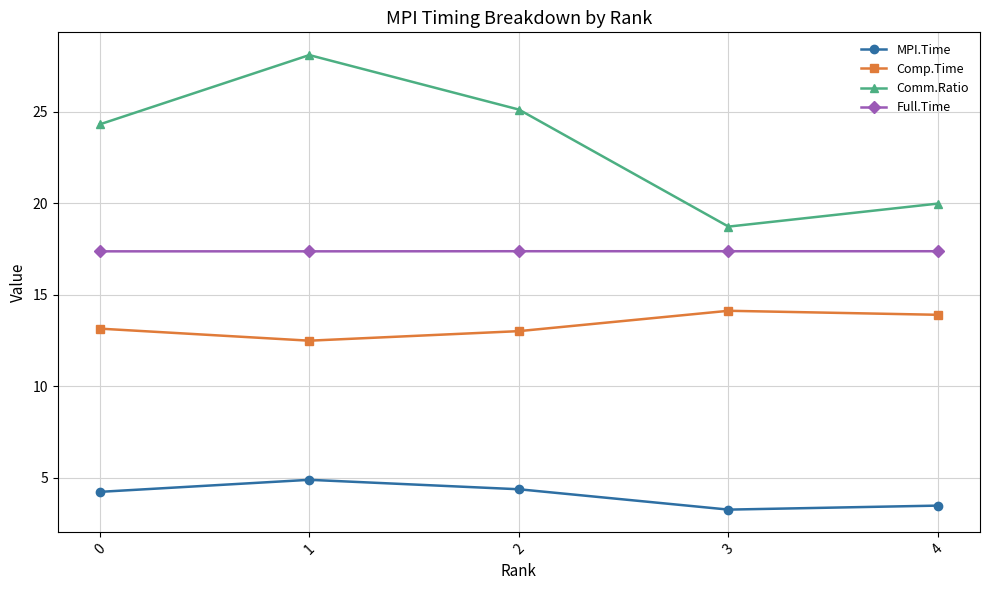

How many lines are shown in the chart?

4